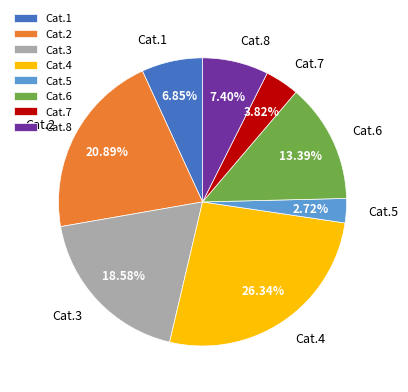

Which category has the smallest portion of the pie?

Cat.5